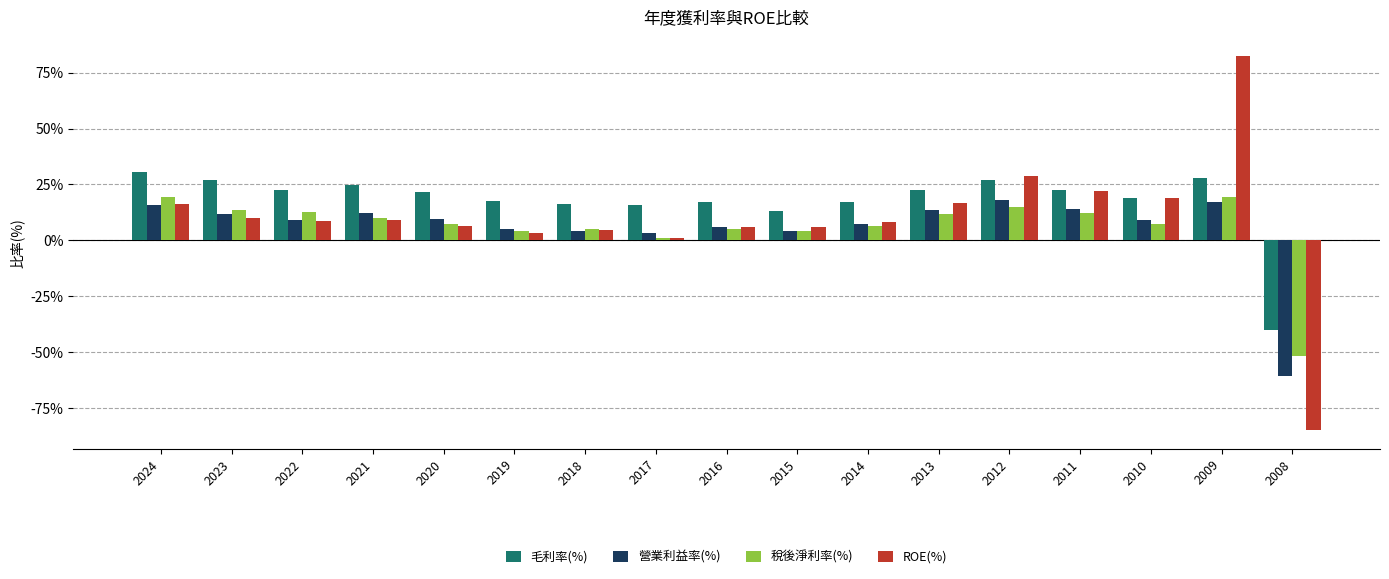

How many groups of bars are there?

17